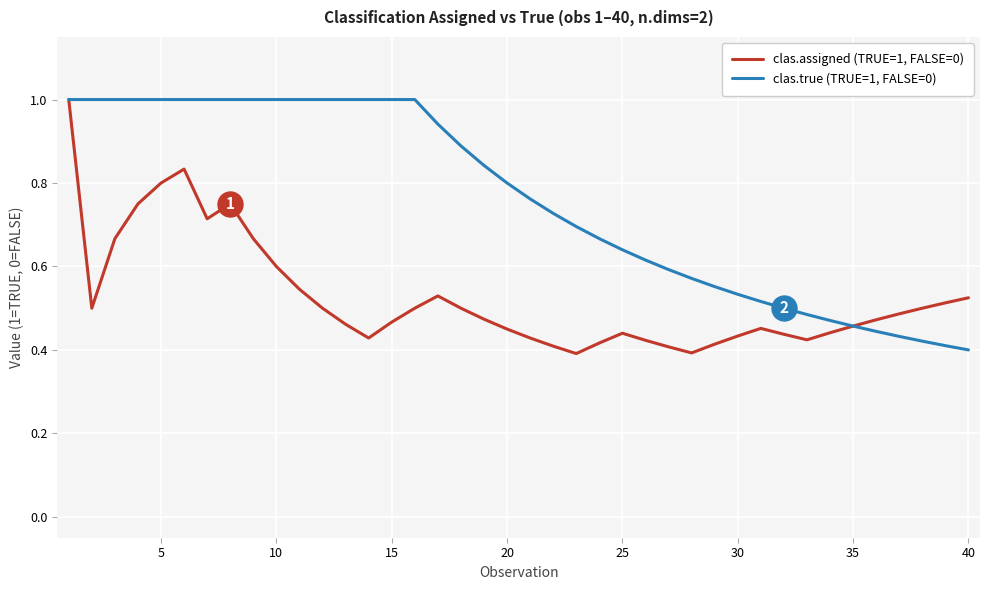

Count the number of categories in the chart.

40